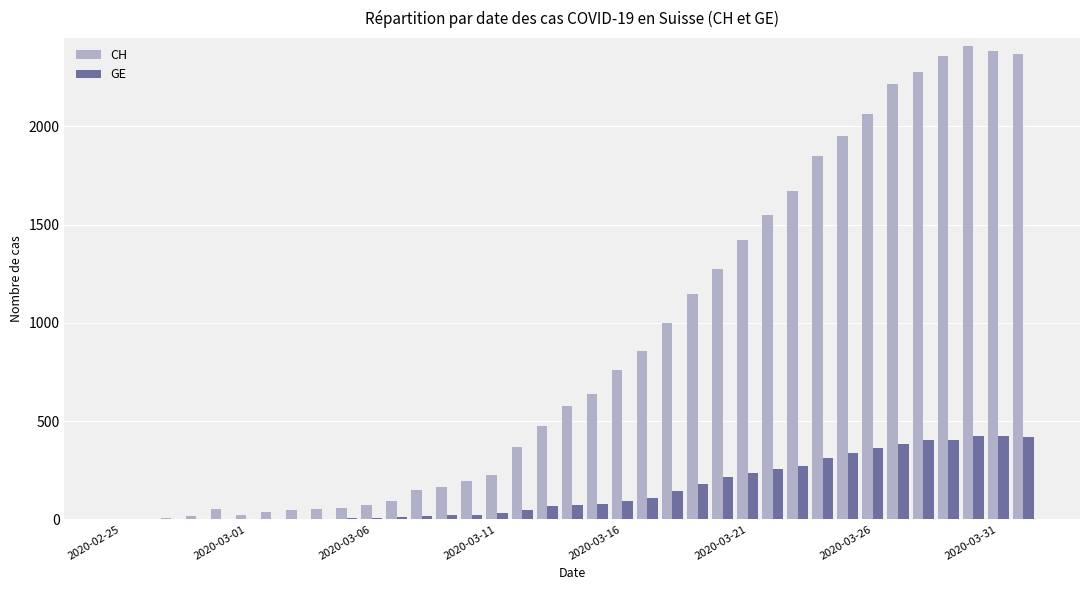

Which series has the largest total across all categories?

CH